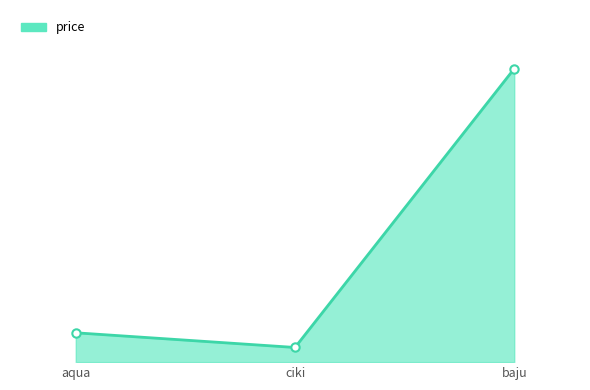

Is this an area chart (filled region under the line)?

Yes